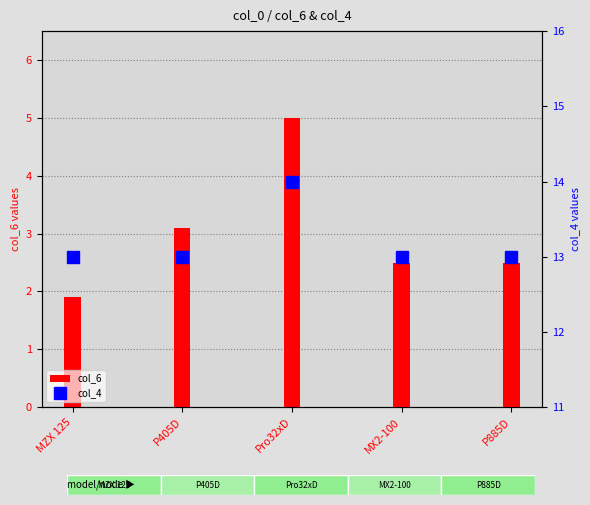

Reading left to right, transcribe all the data shown in this chart.

col_6: MZX 125=1.9	P405D=3.1	Pro32xD=5.0	MX2-100=2.5	P885D=2.5
col_4: MZX 125=13.0	P405D=13.0	Pro32xD=14.0	MX2-100=13.0	P885D=13.0